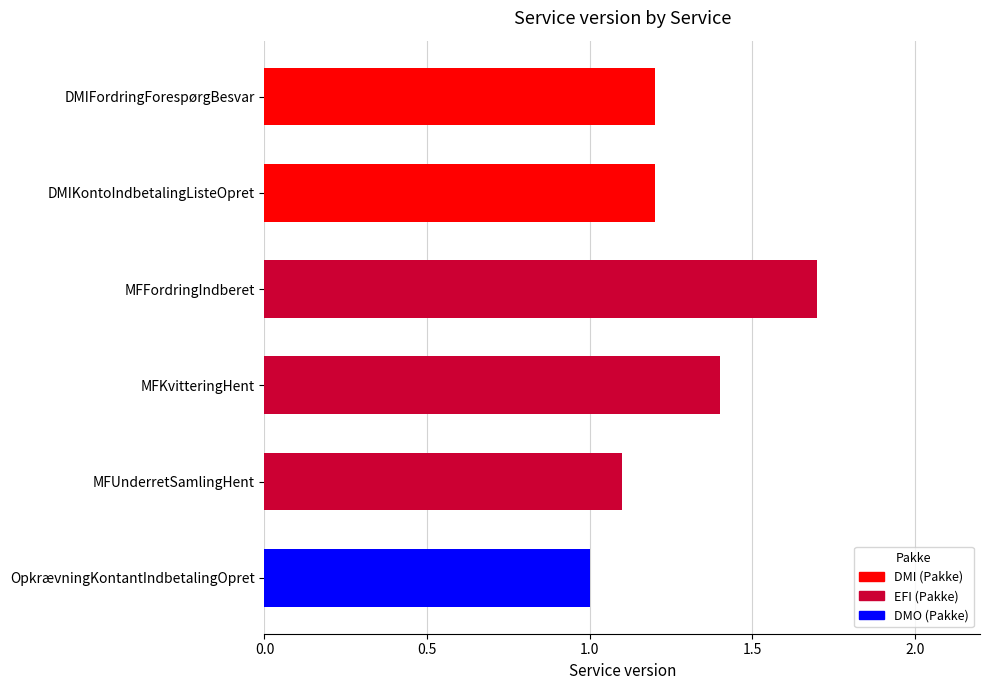

Reading left to right, list all the values displayed in this chart.

DMIFordringForespørgBesvar=1.2	DMIKontoIndbetalingListeOpret=1.2	MFFordringIndberet=1.7	MFKvitteringHent=1.4	MFUnderretSamlingHent=1.1	OpkrævningKontantIndbetalingOpret=1.0